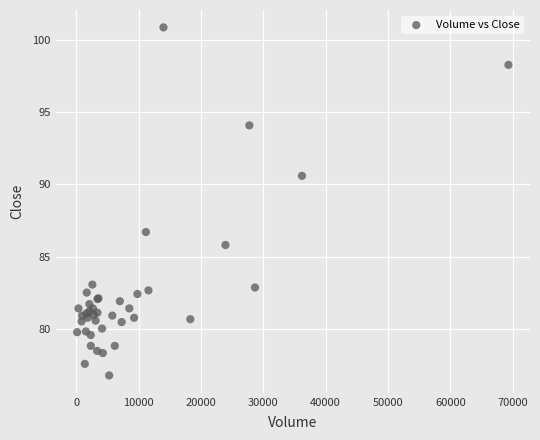

What Y value in the scatter plot is closest to 88?

86.7